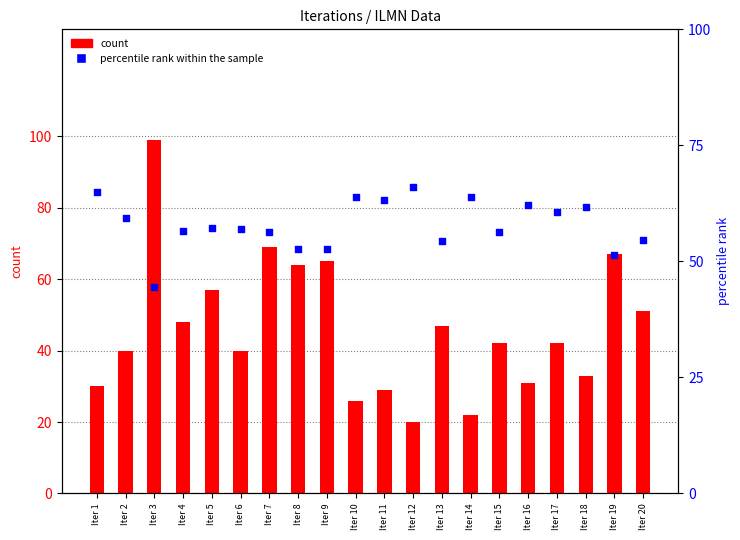

Is the value of percentile rank within the sample at Iter 11 greater than the value of count at Iter 11?

Yes